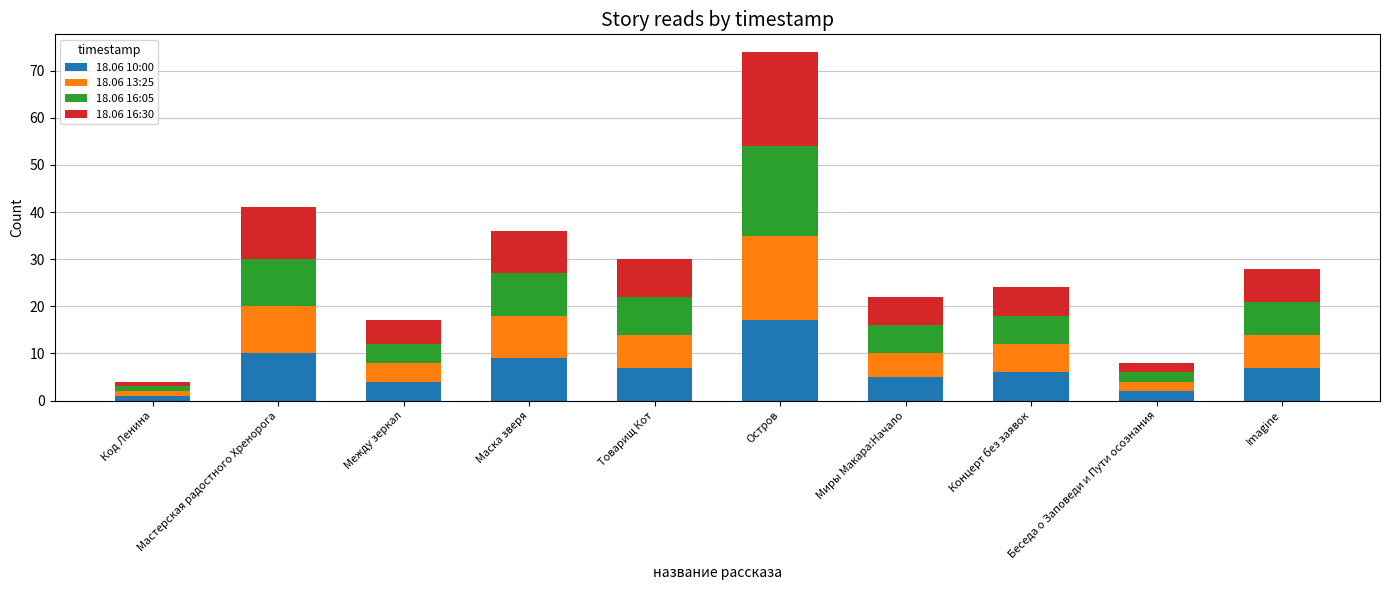

The 18.06 10:00 series shows 5 at Миры Макара:Начало. True or false?

True